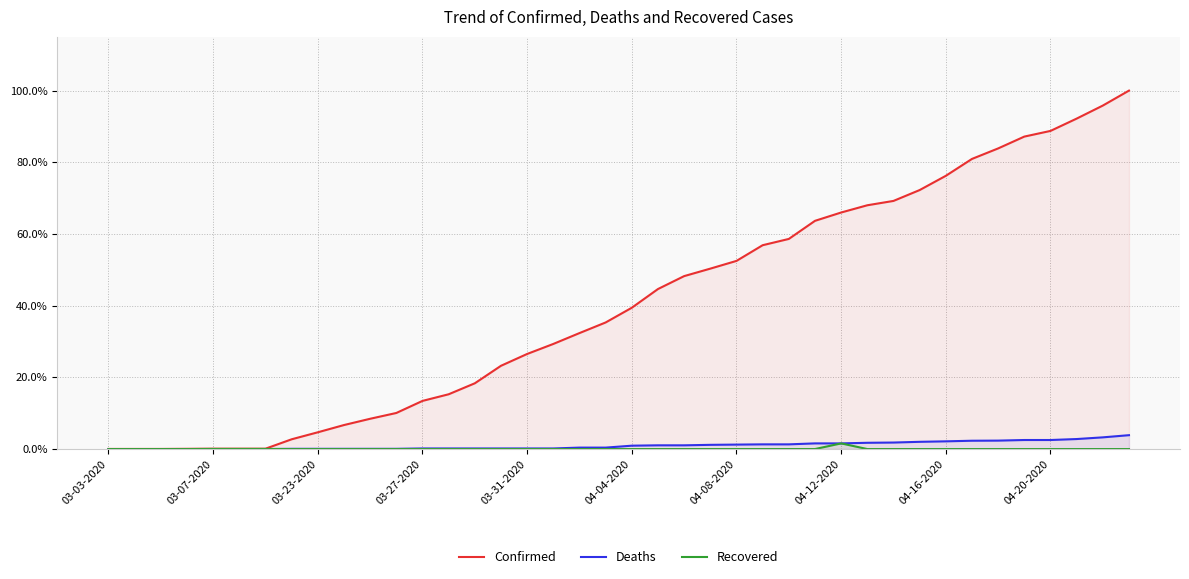

Rank the series by their maximum value, from highest to lowest.

Confirmed, Deaths, Recovered